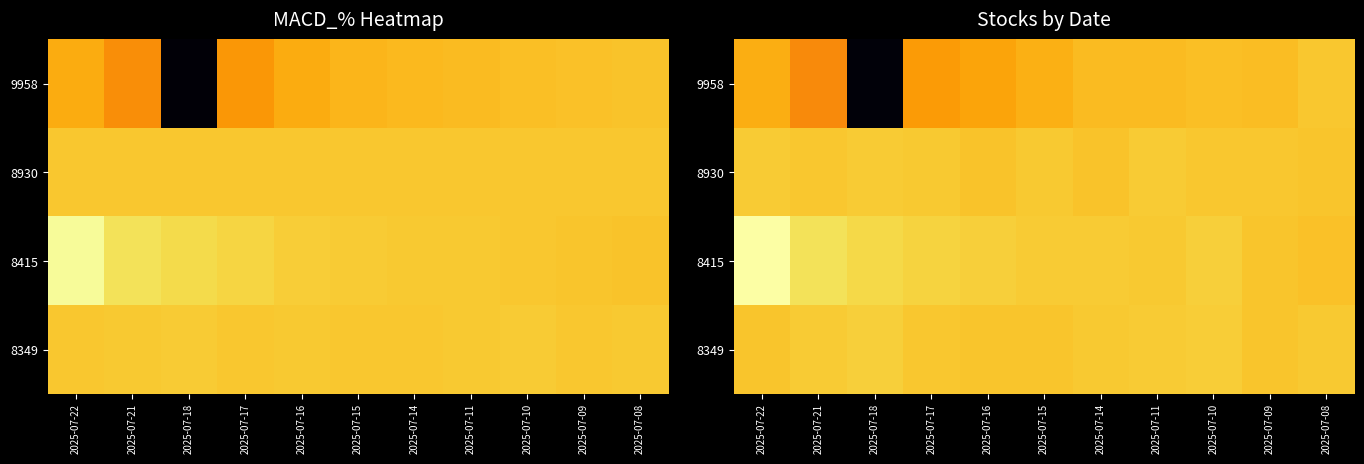

List the series in order of their peak value, lowest first.

9958, 8930, 8349, 8415